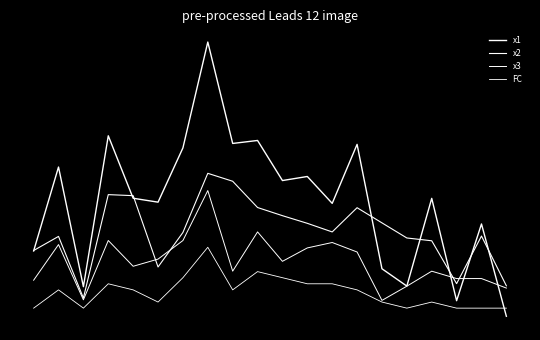

Is this an area chart (filled region under the line)?

No